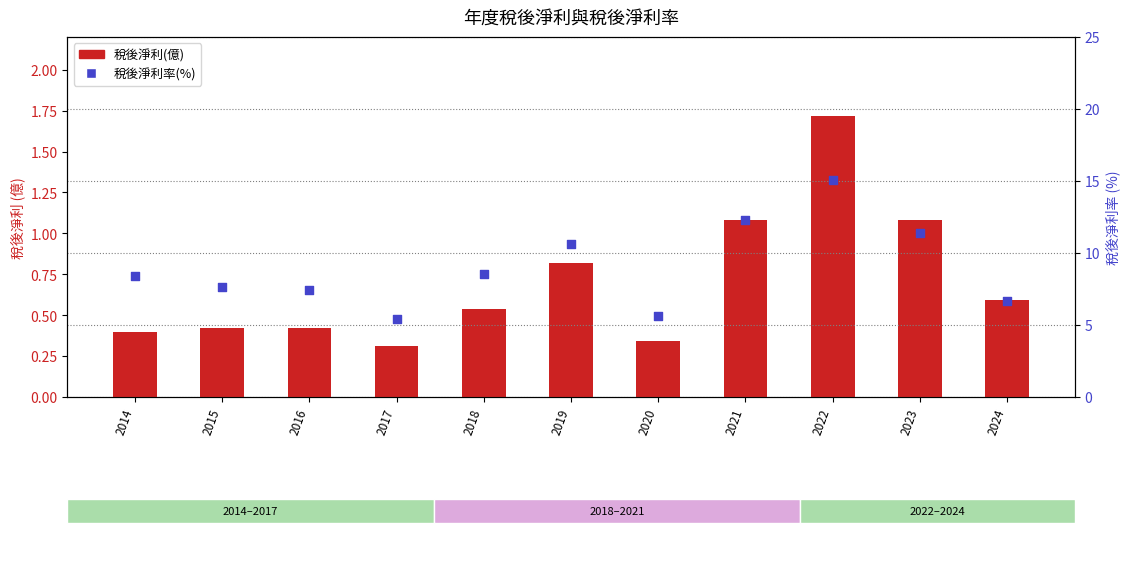

Which series reaches the maximum Y coordinate?

税後淨利率(%)